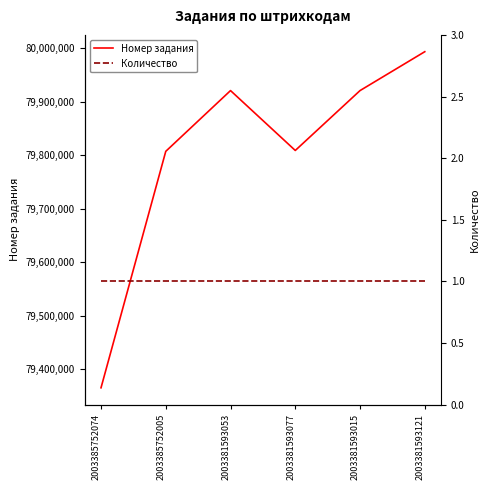

Reading right to left, list all the values displayed in this chart.

Номер задания: 2003381593121=79993826	2003381593015=79921059	2003381593077=79808994	2003381593053=79921058	2003385752005=79807362	2003385752074=79364894
Количество: 2003381593121=1	2003381593015=1	2003381593077=1	2003381593053=1	2003385752005=1	2003385752074=1